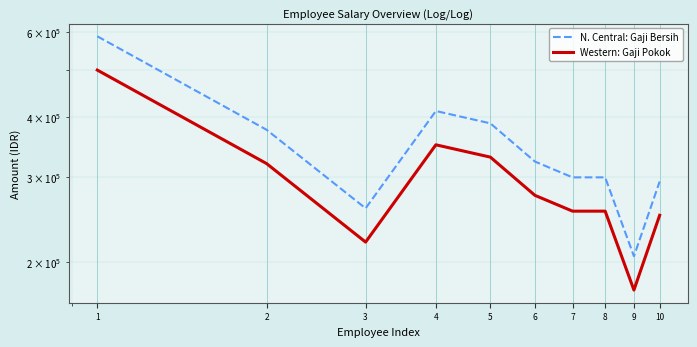

What is the sum of the Western: Gaji Pokok values at 3 and 7?

475000